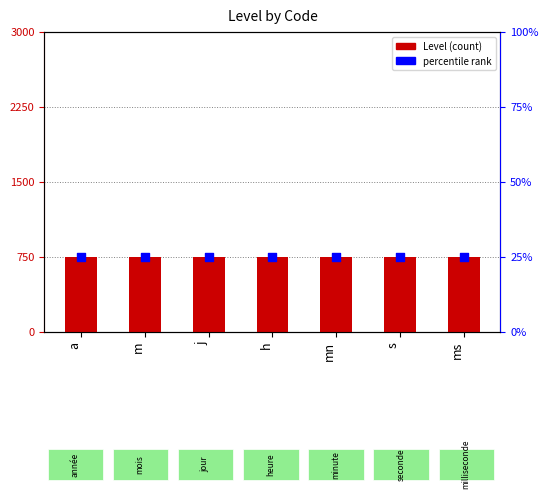

Which series has the largest Y range (max minus min)?

Level